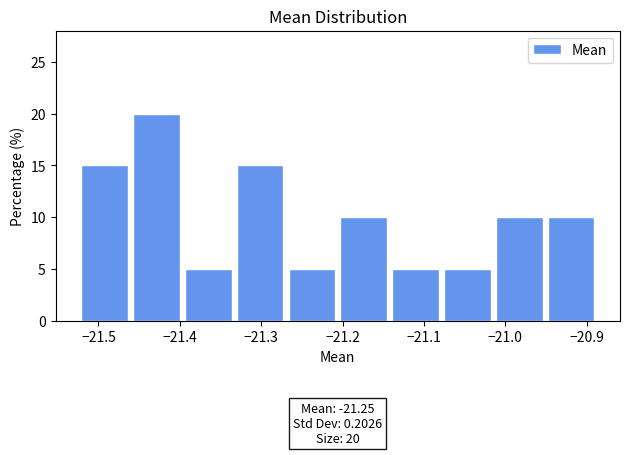

Which range on the x-axis has the tallest bar?

-21.46 to -21.40